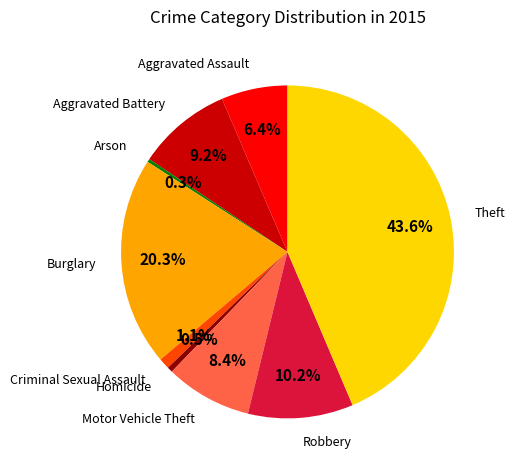

Is there a majority slice in this chart?

No